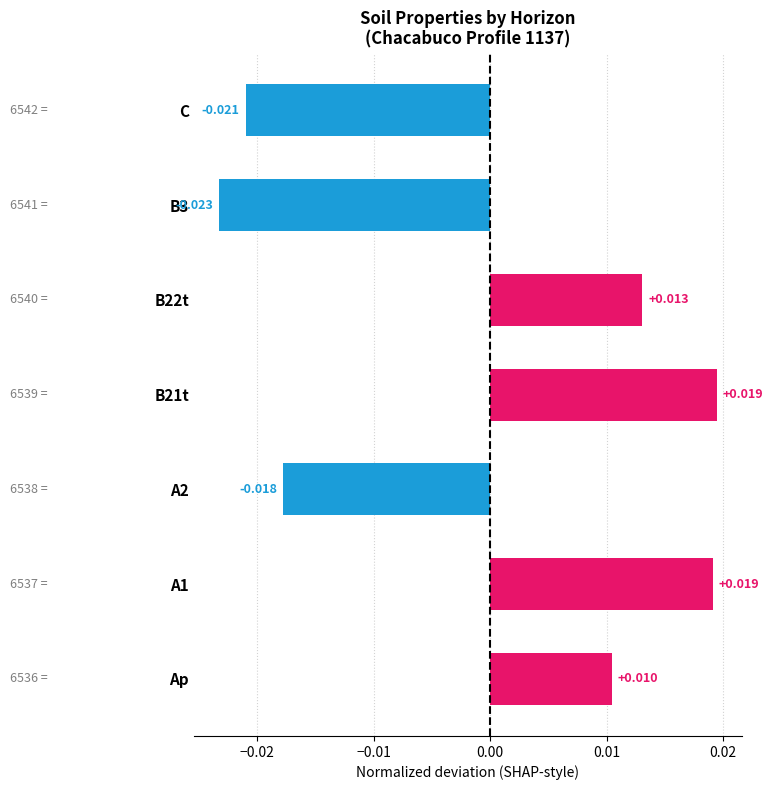

Which label corresponds to the smallest value in the chart?

B3